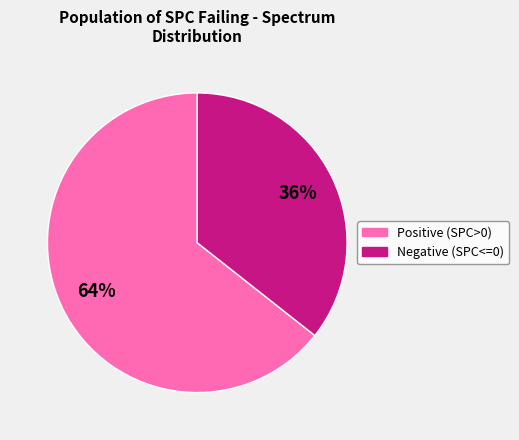

Is it true that Positive (SPC>0) is 64% of the pie?

True